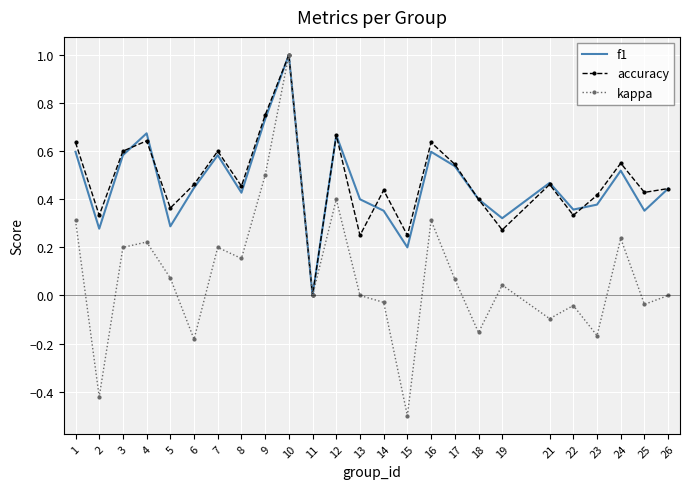

Which series has the largest range (max minus min)?

kappa